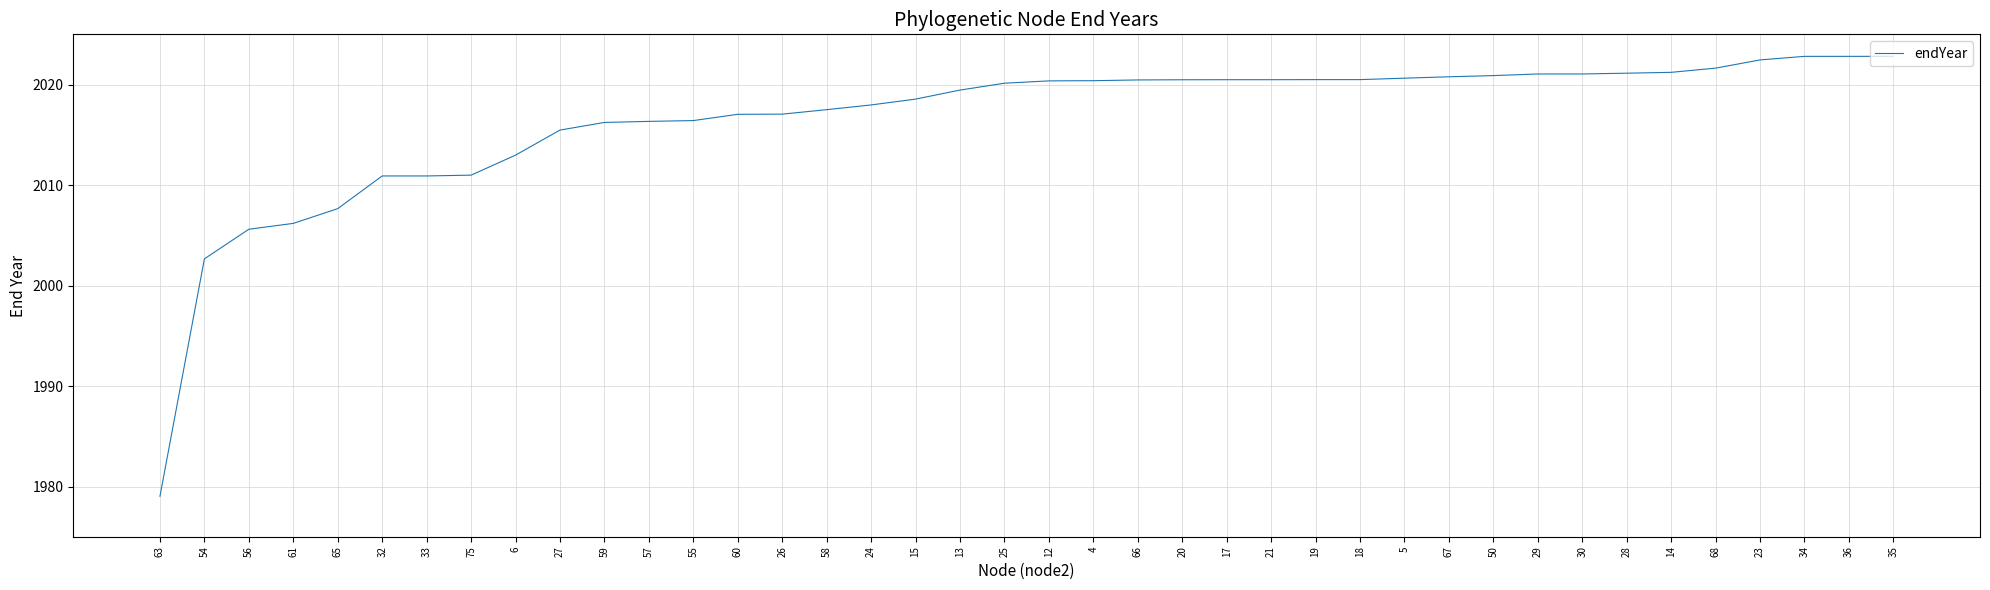

Which label corresponds to the smallest value in the chart?

63